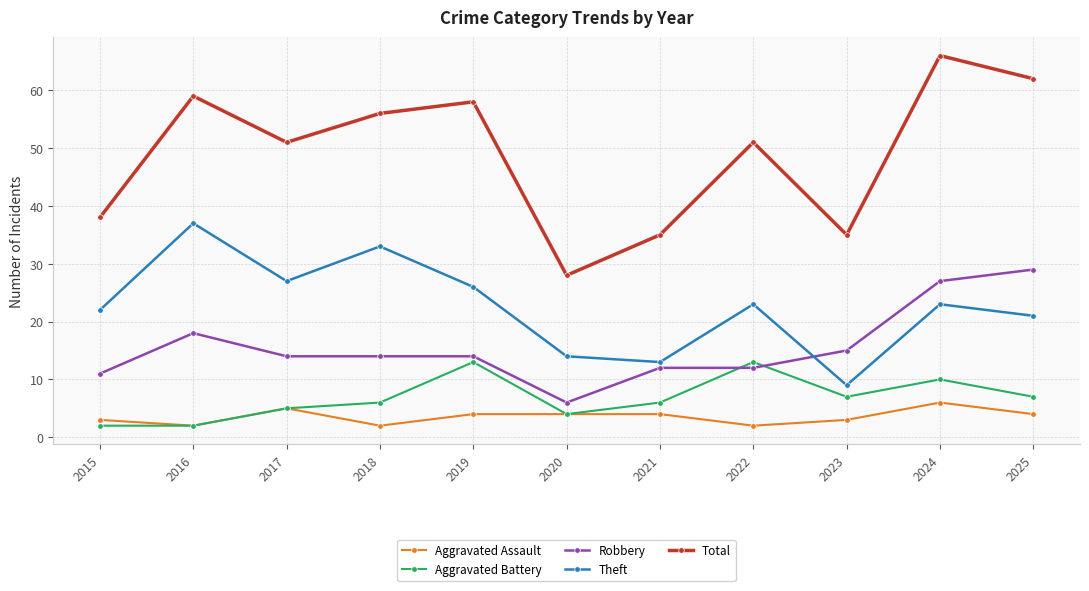

Reading right to left, what are all the values shown in this chart?

Aggravated Assault: 4	6	3	2	4	4	4	2	5	2	3
Aggravated Battery: 7	10	7	13	6	4	13	6	5	2	2
Robbery: 29	27	15	12	12	6	14	14	14	18	11
Theft: 21	23	9	23	13	14	26	33	27	37	22
Total: 62	66	35	51	35	28	58	56	51	59	38